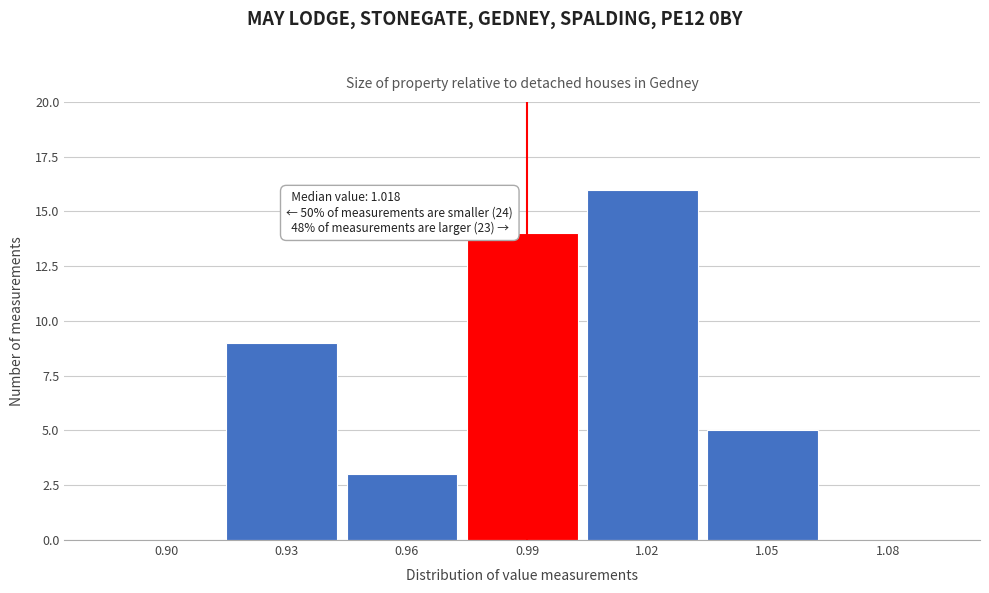

Reading left to right, transcribe all the data shown in this chart.

0.90=0	0.93=9	0.96=3	0.99=14	1.02=16	1.05=5	1.08=0